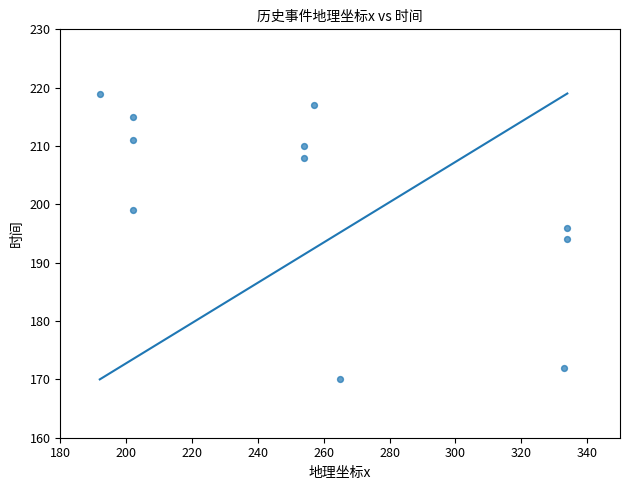

What is the average X value?

257